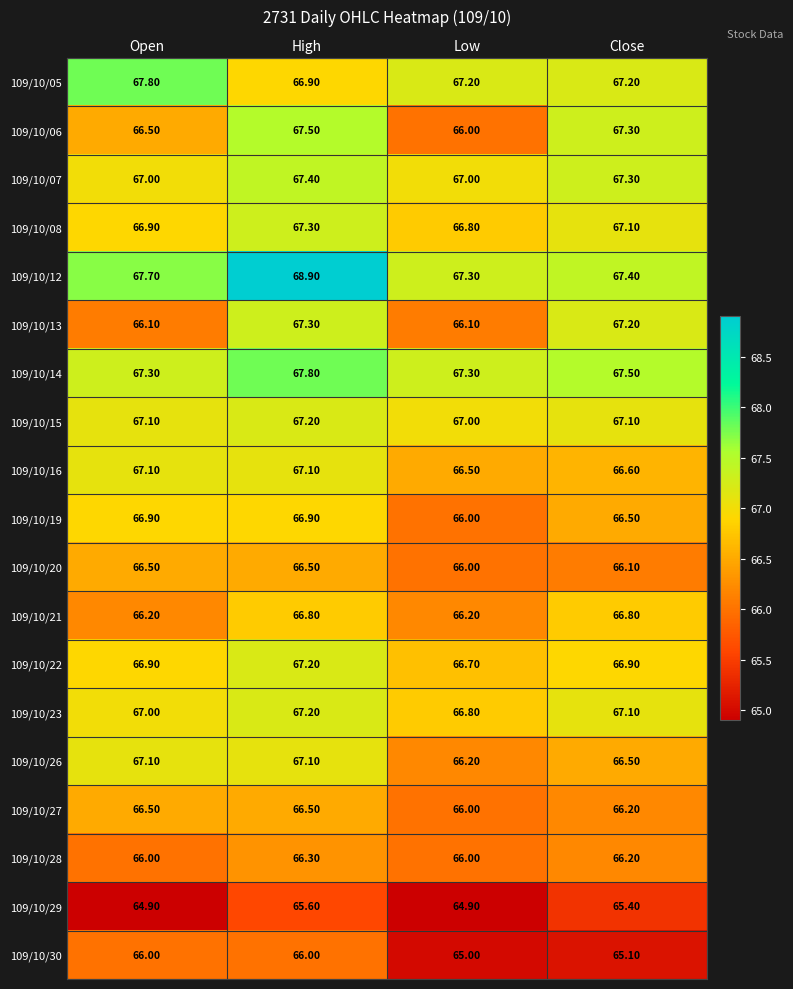

At which category does the chart reach its peak across all series?

High